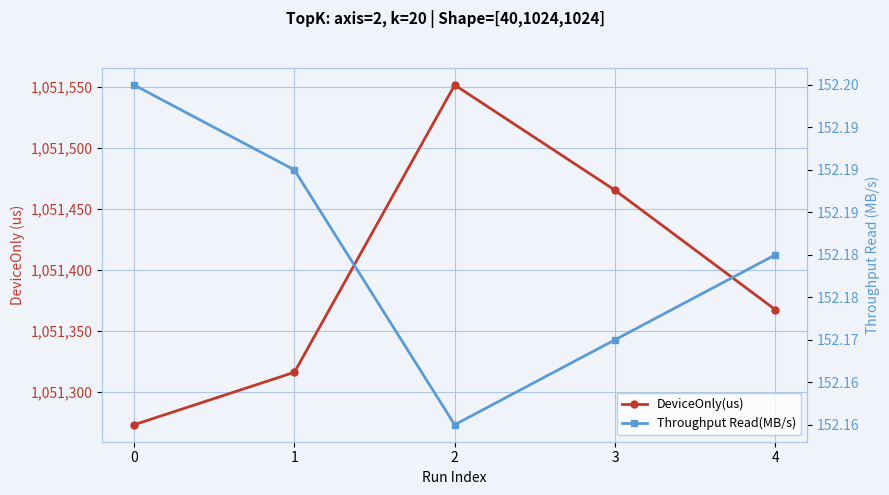

True or false: Throughput Read(MB/s) and DeviceOnly(us) cross at least once.

False